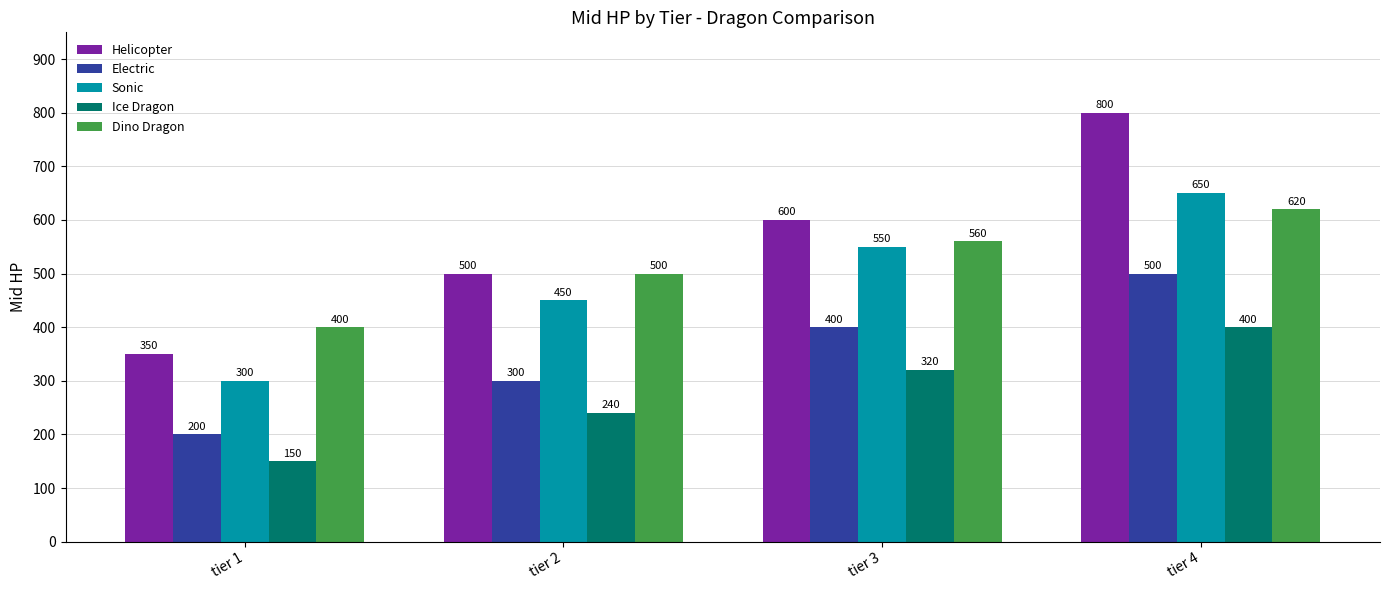

What is the difference between the highest and lowest values at tier 4?

400